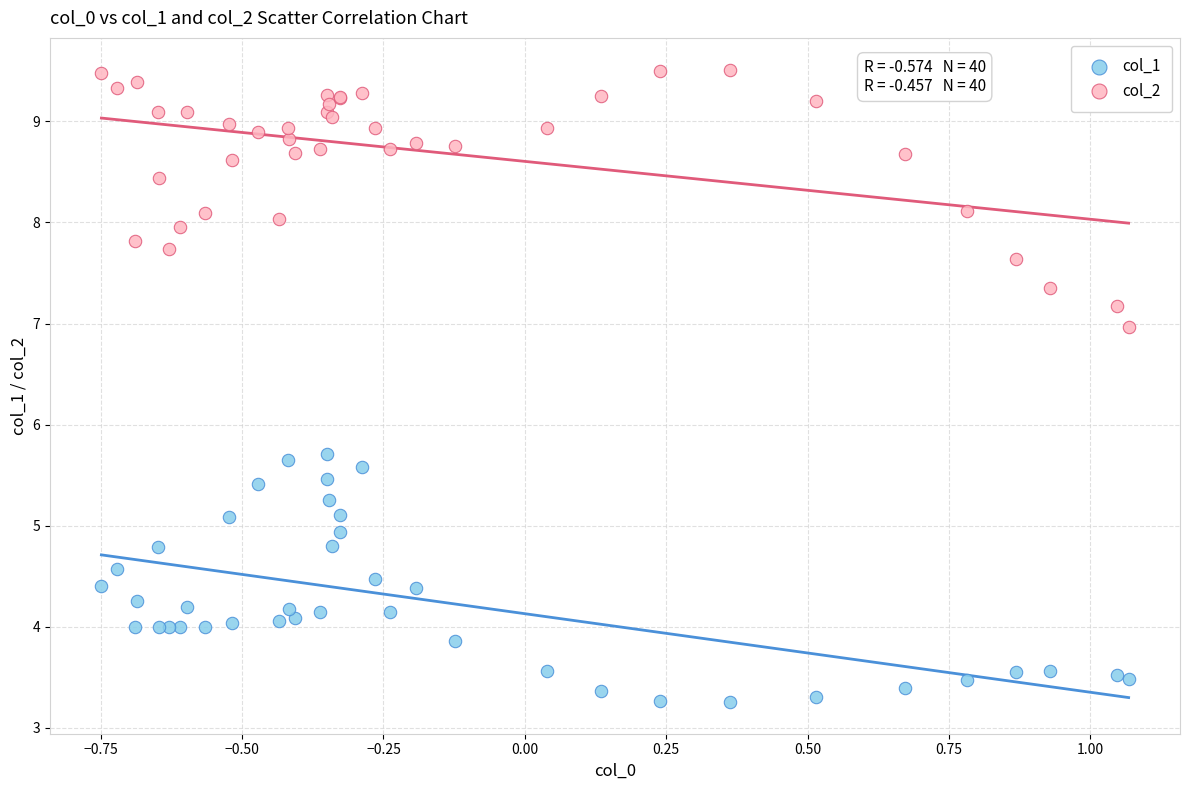

Which series reaches the minimum Y coordinate?

col_1